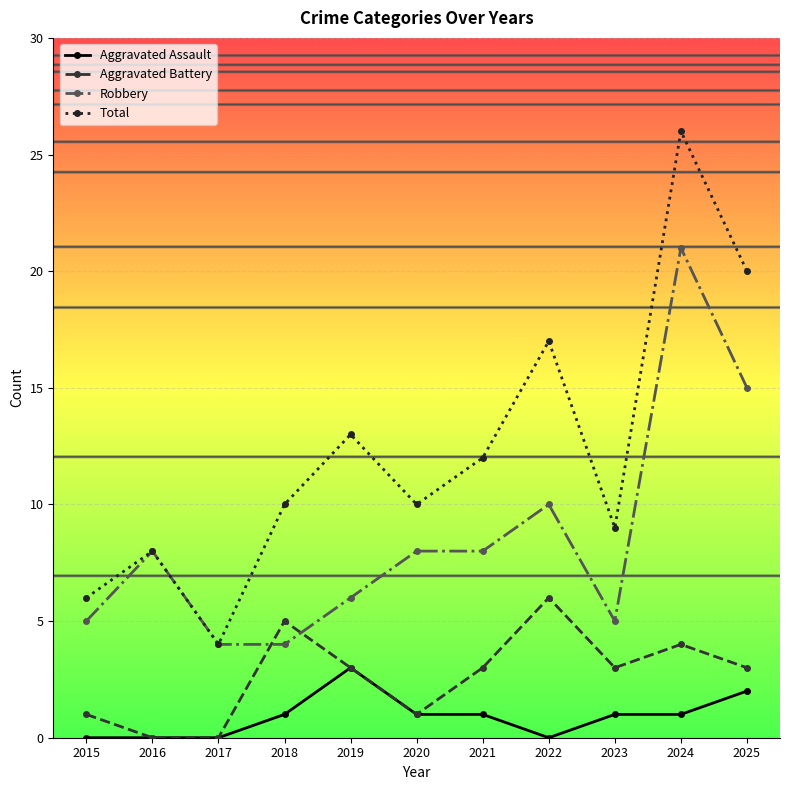

List the series in order of their overall mean, lowest first.

Aggravated Assault, Aggravated Battery, Robbery, Total